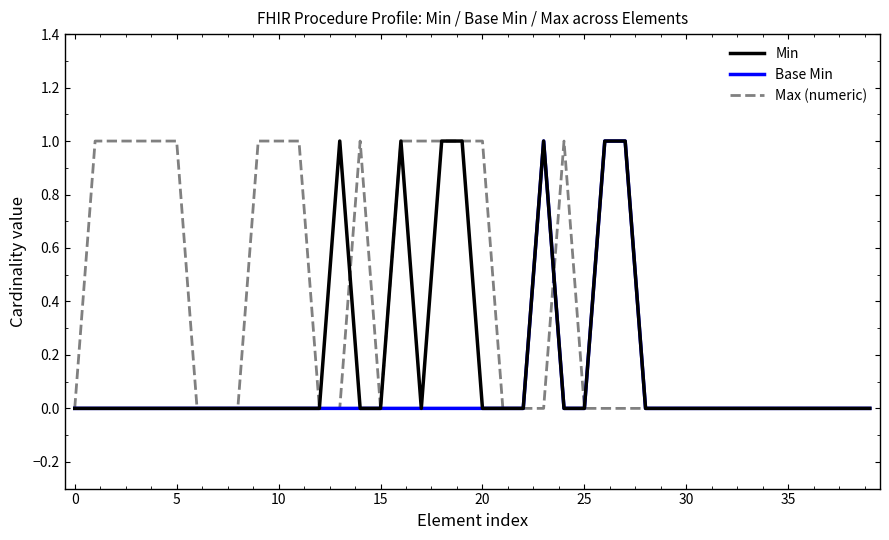

How many lines are shown in the chart?

3